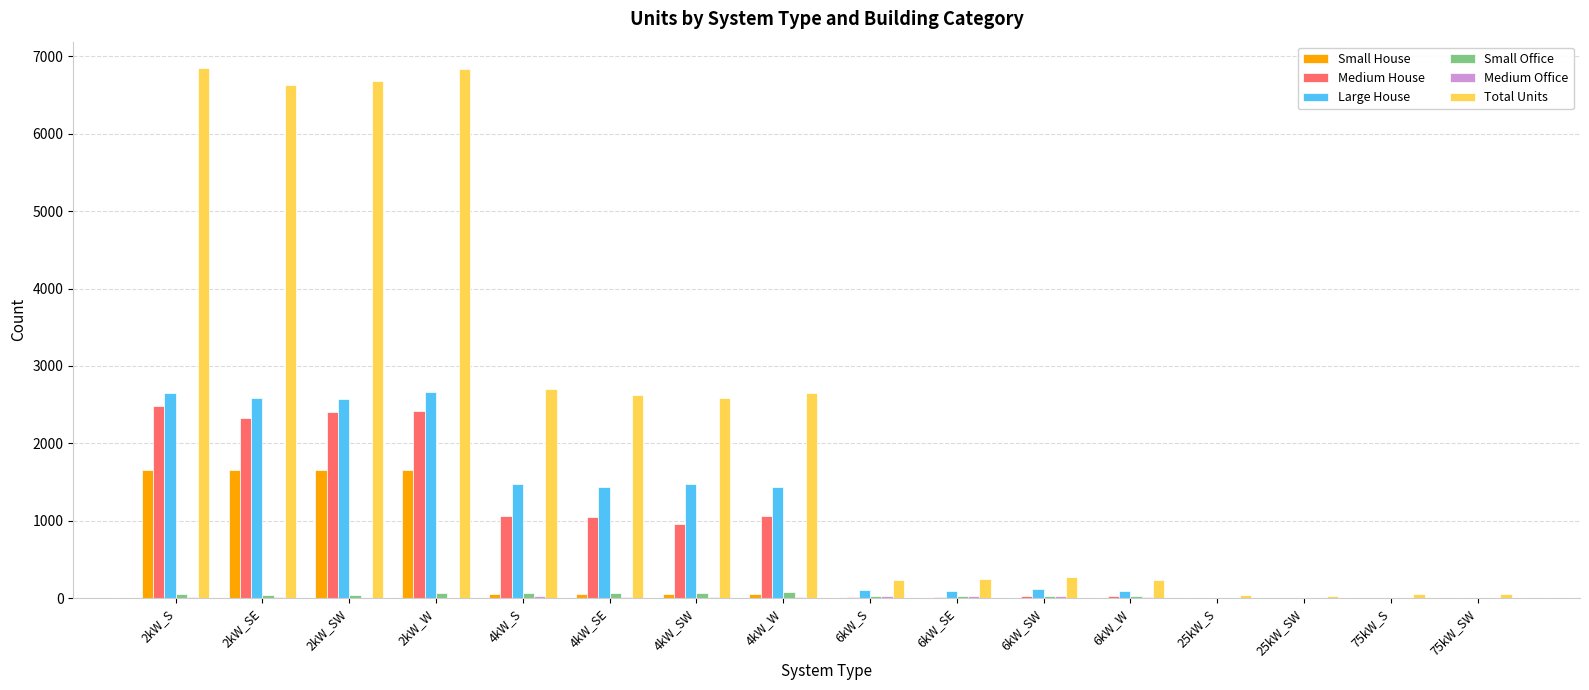

What is the sum of all Total Units values?

38722